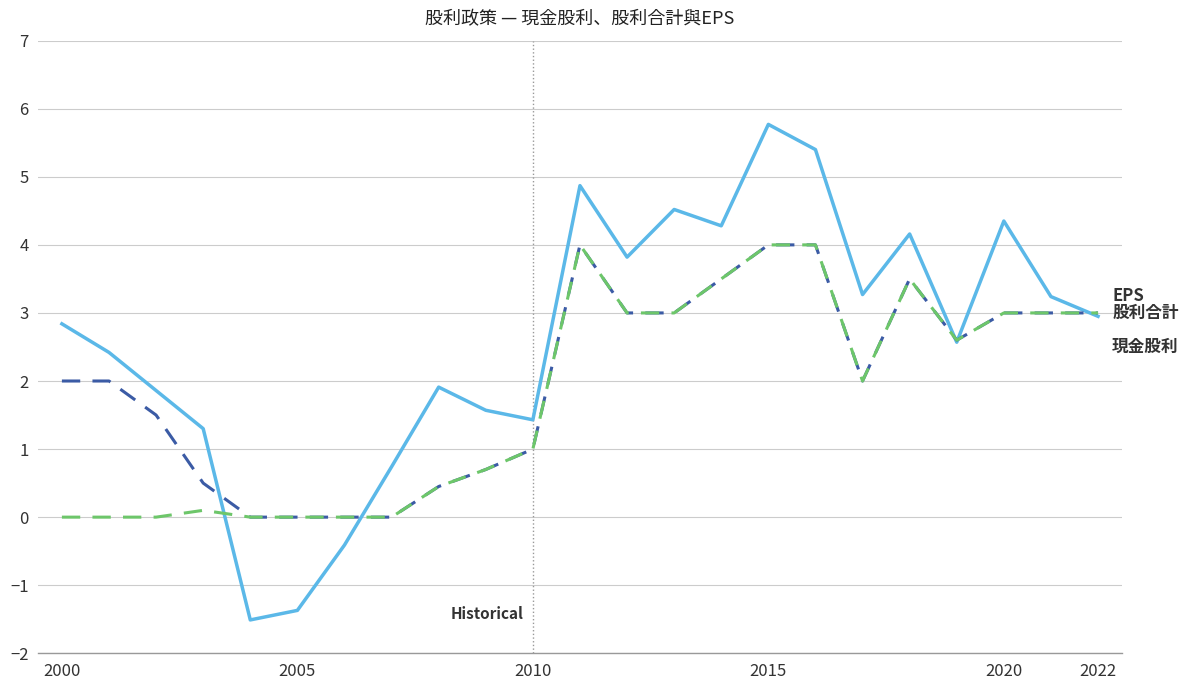

What is the greatest value displayed?

5.8